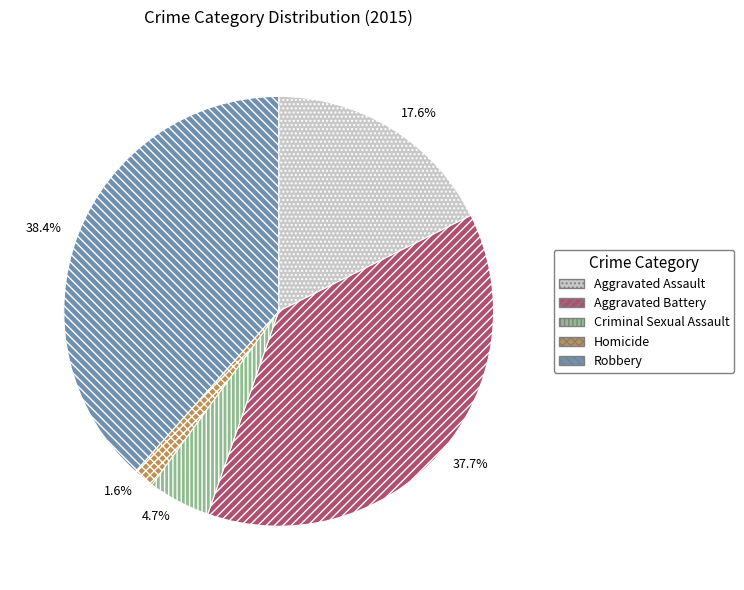

Does Aggravated Assault account for over 50% of the chart?

No